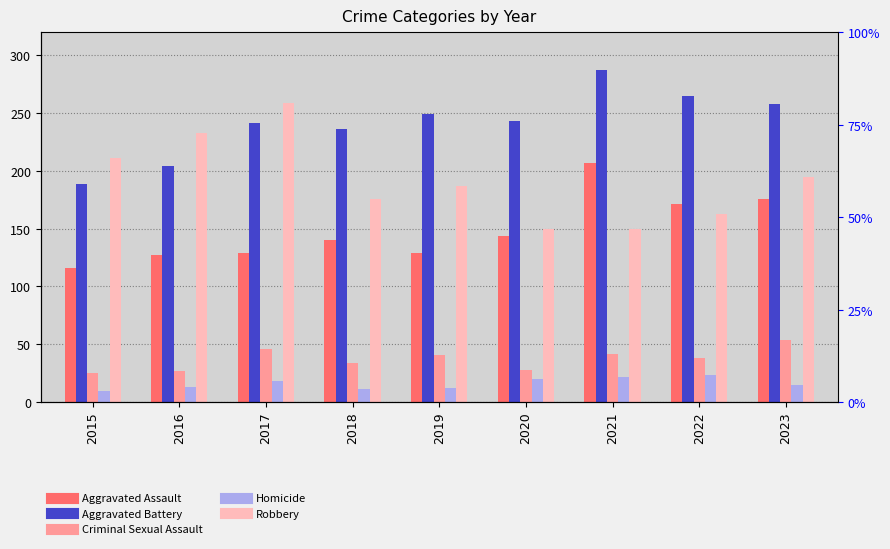

What is the spread (max minus min) of values at 2022?

242